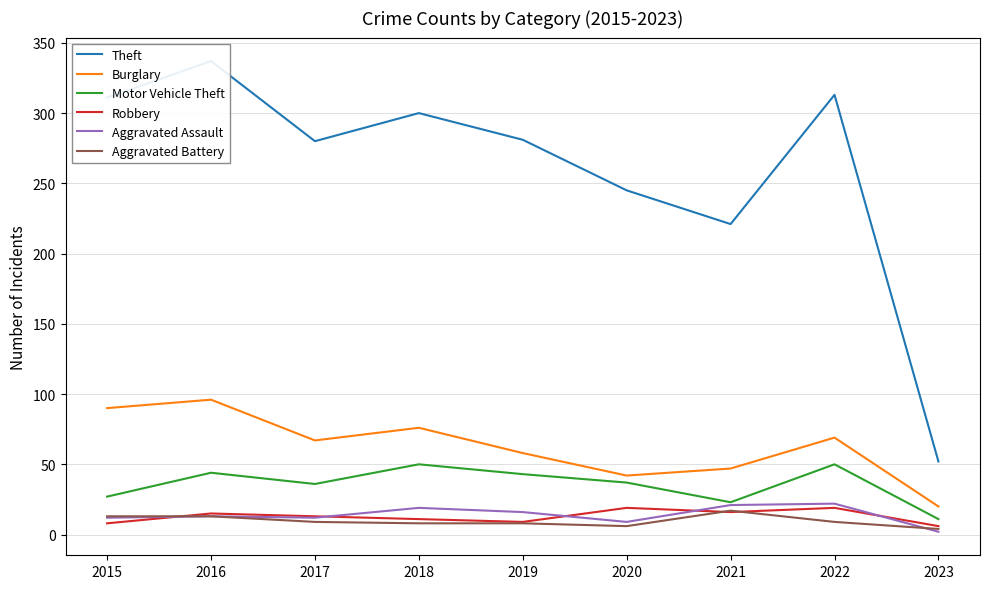

What is the approximate value of Aggravated Battery at 2023?

4